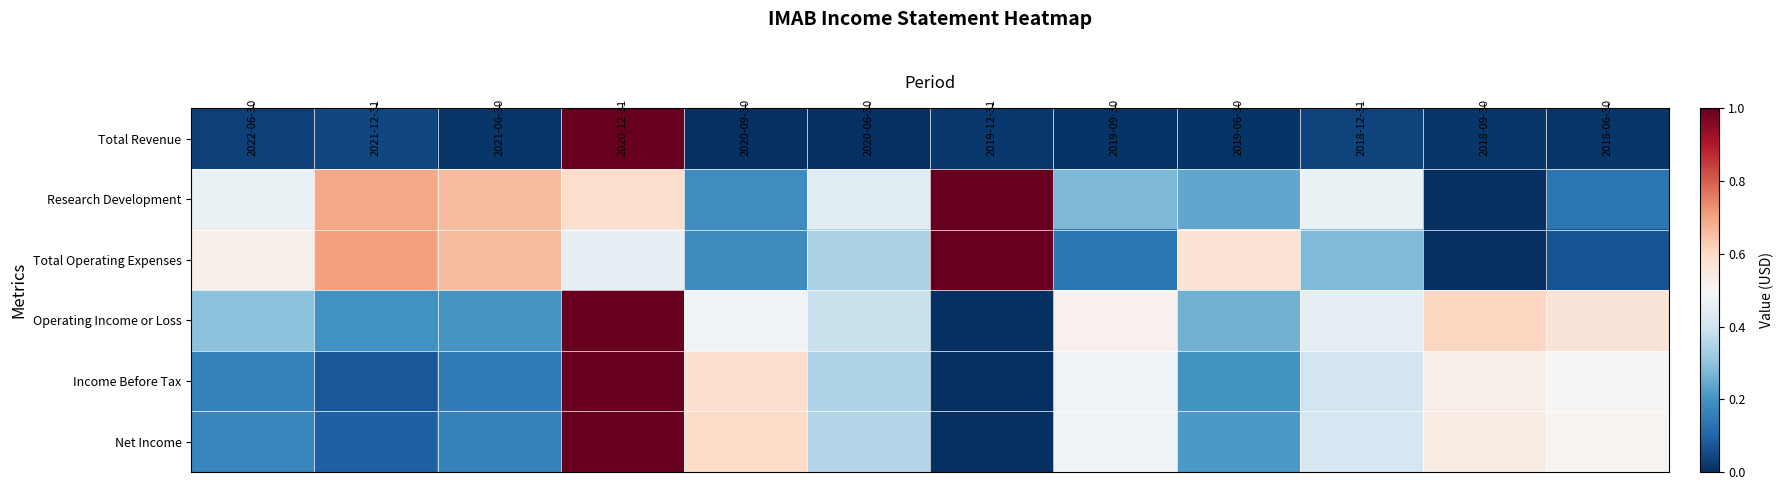

Reading left to right, transcribe all the data shown in this chart.

Total Revenue: 2022-06-30=0.0	2021-12-31=0.0	2021-06-30=0.0	2020-12-31=1.0	2020-09-30=0.0	2020-06-30=0.0	2019-12-31=0.0	2019-09-30=0.0	2019-06-30=0.0	2018-12-31=0.0	2018-09-30=0.0	2018-06-30=0.0
Research Development: 2022-06-30=0.5	2021-12-31=0.7	2021-06-30=0.7	2020-12-31=0.6	2020-09-30=0.2	2020-06-30=0.4	2019-12-31=1.0	2019-09-30=0.3	2019-06-30=0.2	2018-12-31=0.5	2018-09-30=0.0	2018-06-30=0.1
Total Operating Expenses: 2022-06-30=0.5	2021-12-31=0.7	2021-06-30=0.7	2020-12-31=0.5	2020-09-30=0.2	2020-06-30=0.3	2019-12-31=1.0	2019-09-30=0.1	2019-06-30=0.6	2018-12-31=0.3	2018-09-30=0.0	2018-06-30=0.1
Operating Income or Loss: 2022-06-30=0.3	2021-12-31=0.2	2021-06-30=0.2	2020-12-31=1.0	2020-09-30=0.5	2020-06-30=0.4	2019-12-31=0.0	2019-09-30=0.5	2019-06-30=0.3	2018-12-31=0.5	2018-09-30=0.6	2018-06-30=0.6
Income Before Tax: 2022-06-30=0.2	2021-12-31=0.1	2021-06-30=0.1	2020-12-31=1.0	2020-09-30=0.6	2020-06-30=0.3	2019-12-31=0.0	2019-09-30=0.5	2019-06-30=0.2	2018-12-31=0.4	2018-09-30=0.5	2018-06-30=0.5
Net Income: 2022-06-30=0.2	2021-12-31=0.1	2021-06-30=0.2	2020-12-31=1.0	2020-09-30=0.6	2020-06-30=0.4	2019-12-31=0.0	2019-09-30=0.5	2019-06-30=0.2	2018-12-31=0.4	2018-09-30=0.5	2018-06-30=0.5